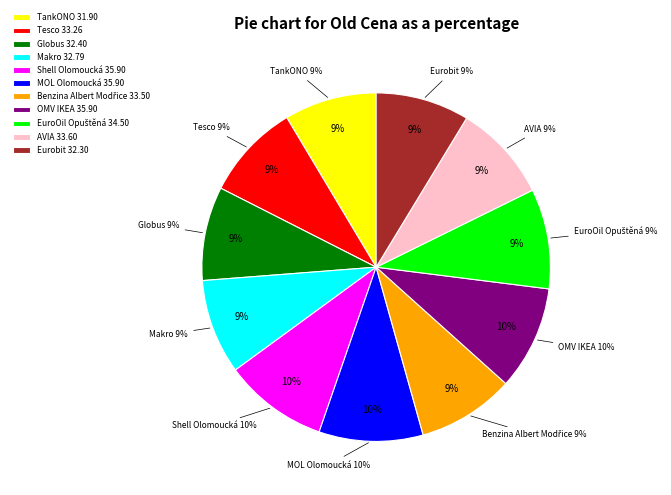

Count the number of slices in the pie.

11